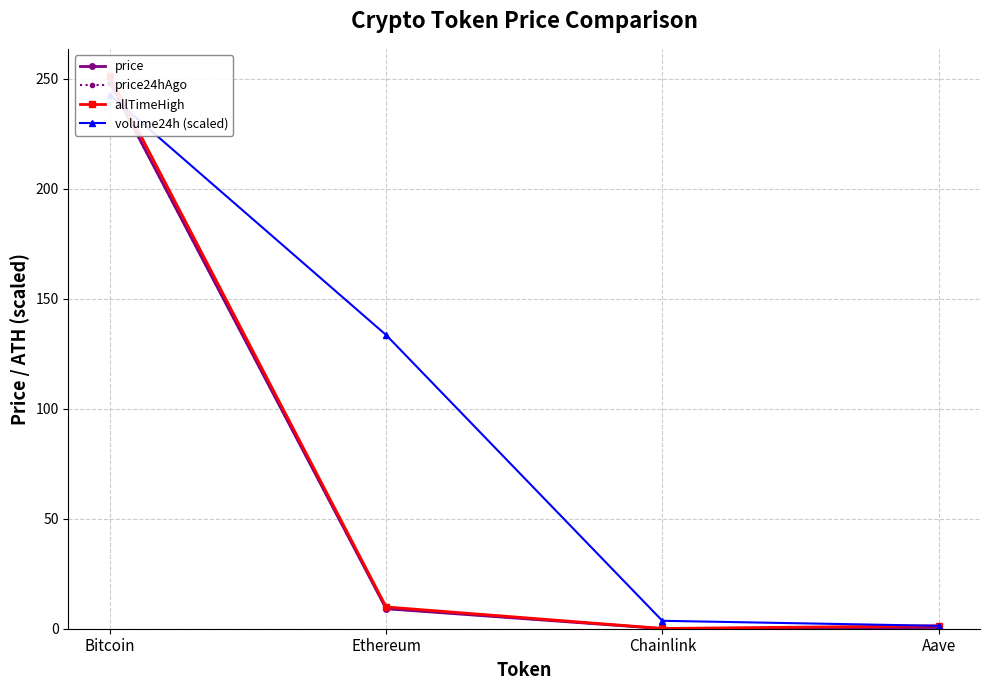

At which label does price reach its peak?

Bitcoin